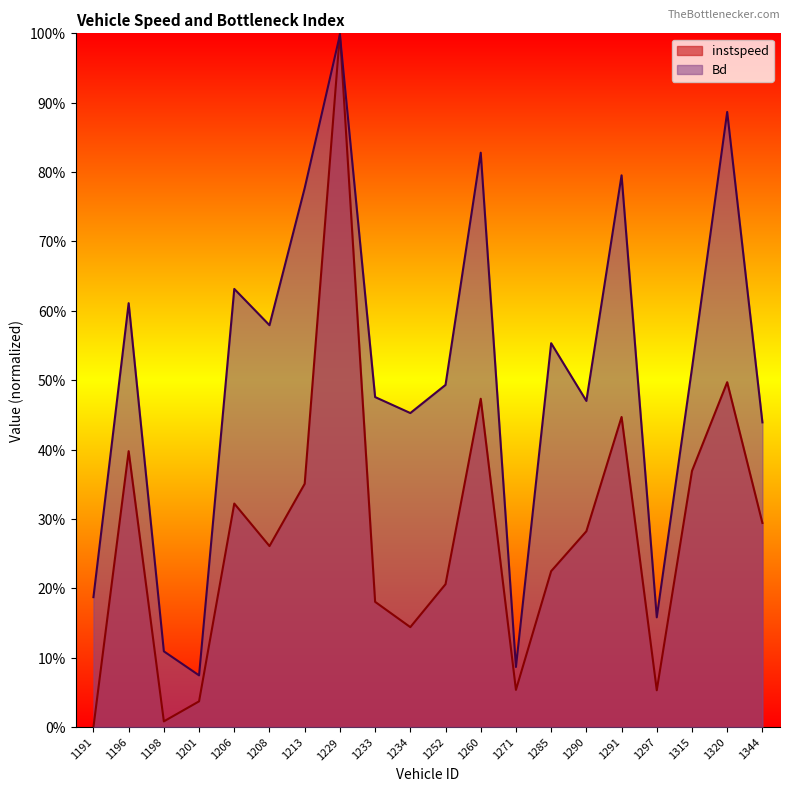

What is the value of the instspeed point at the 6th from the left?

0.3